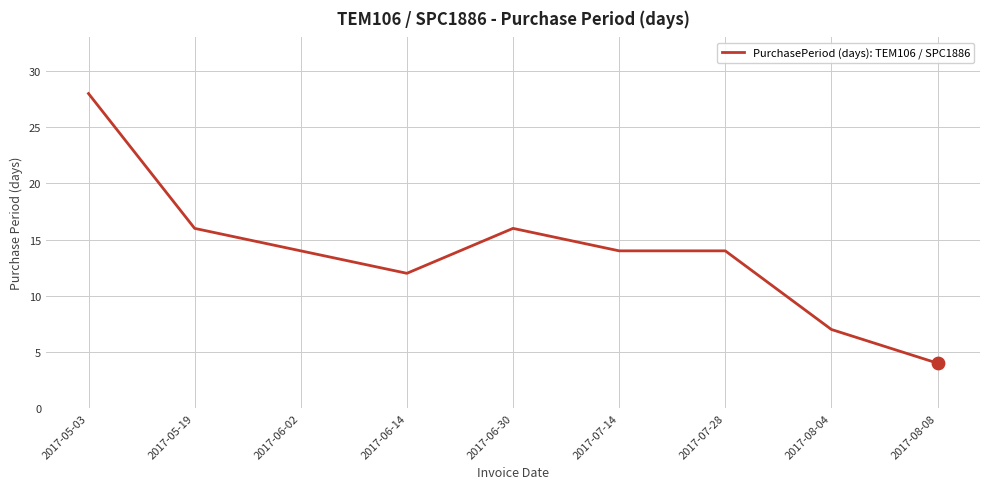

What is the change in value from 2017-07-28 to 2017-08-04?

-7